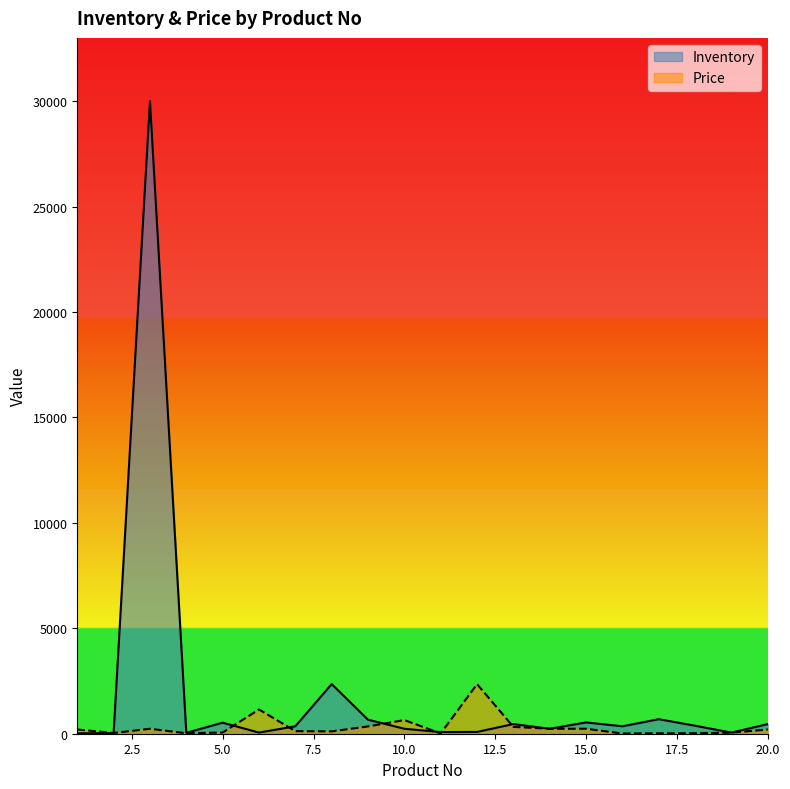

What is the difference between the highest and lowest values at 7?

229.4